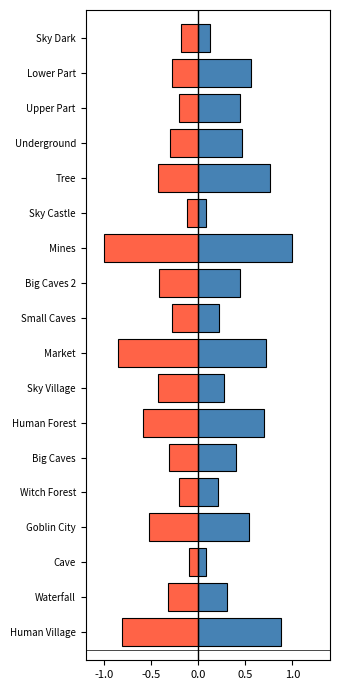

What is the sum of all TOTAL SPAWNERS values?

-7.4